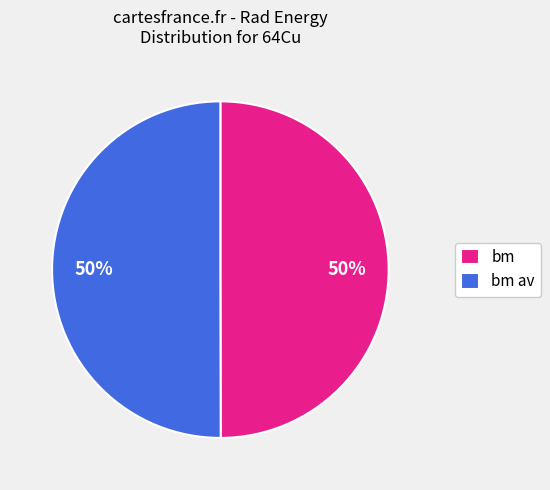

What percentage is the bm slice, to the nearest percent?

50%